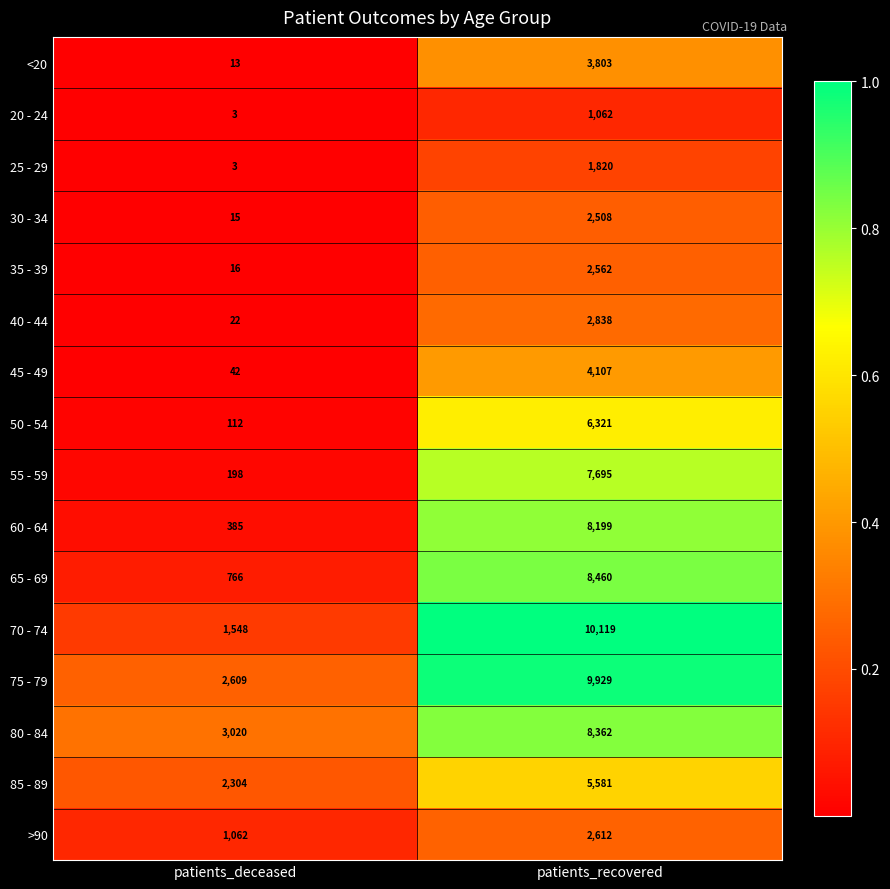

Is it true that 75 - 79 equals 2609 at patients_deceased?

True